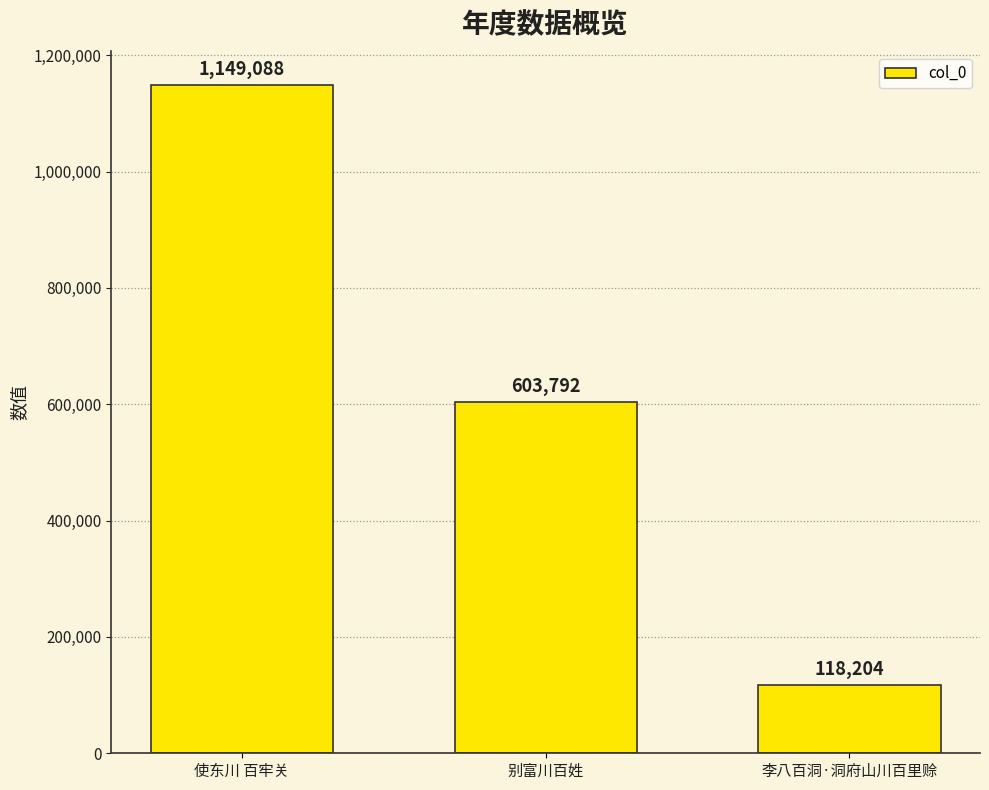

What is the sum of the values at 李八百洞·洞府山川百里赊 and 使东川 百牢关?

1267292